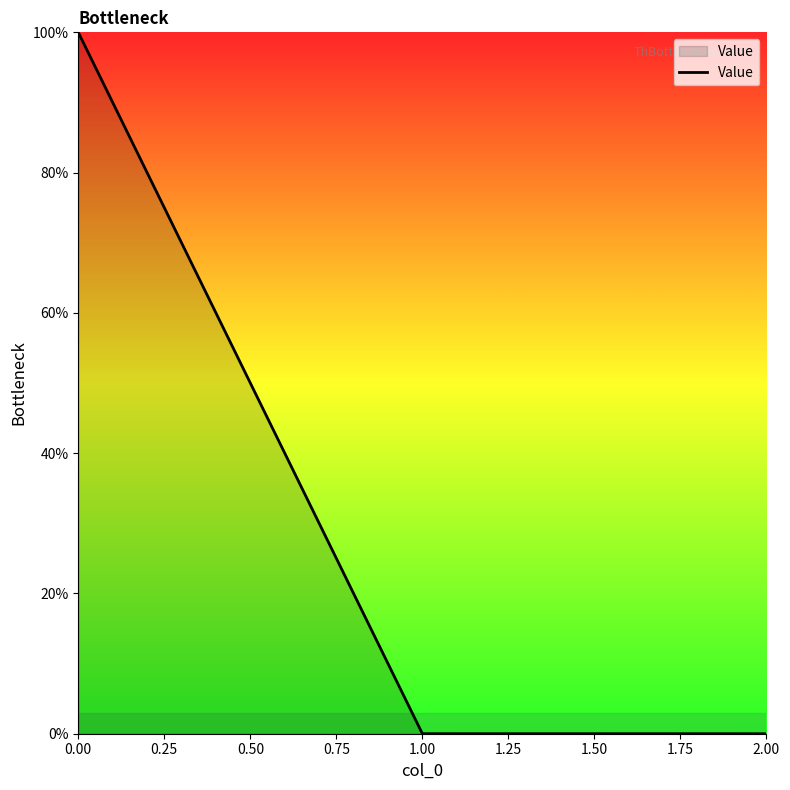

How many lines are shown in the chart?

1